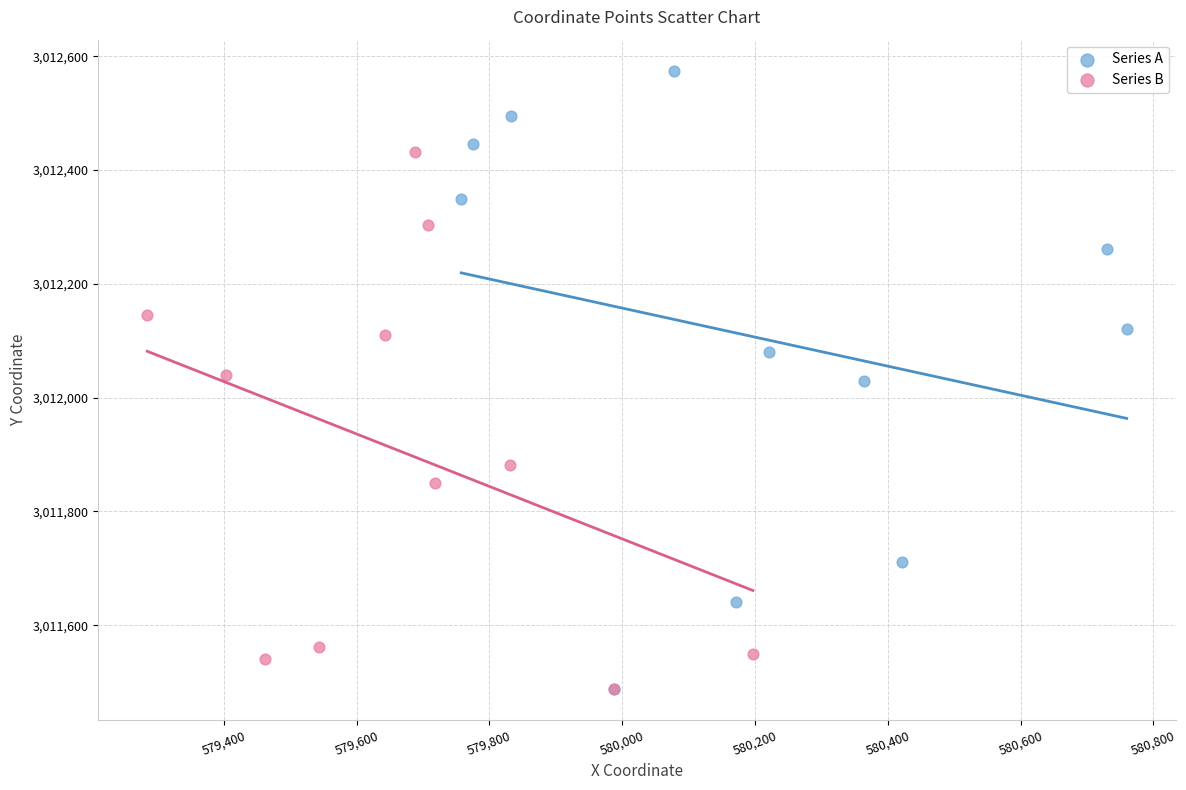

Which series reaches the maximum Y coordinate?

Series A